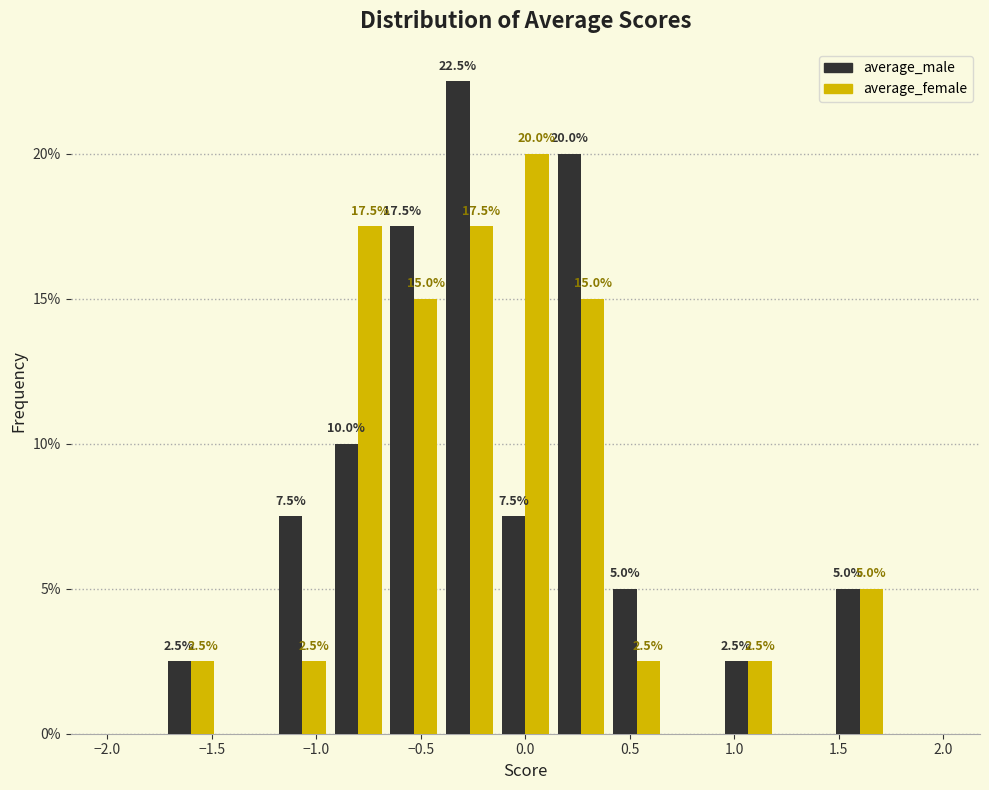

In the average_male series, which range on the x-axis has the tallest bar?

-0.40 to -0.15